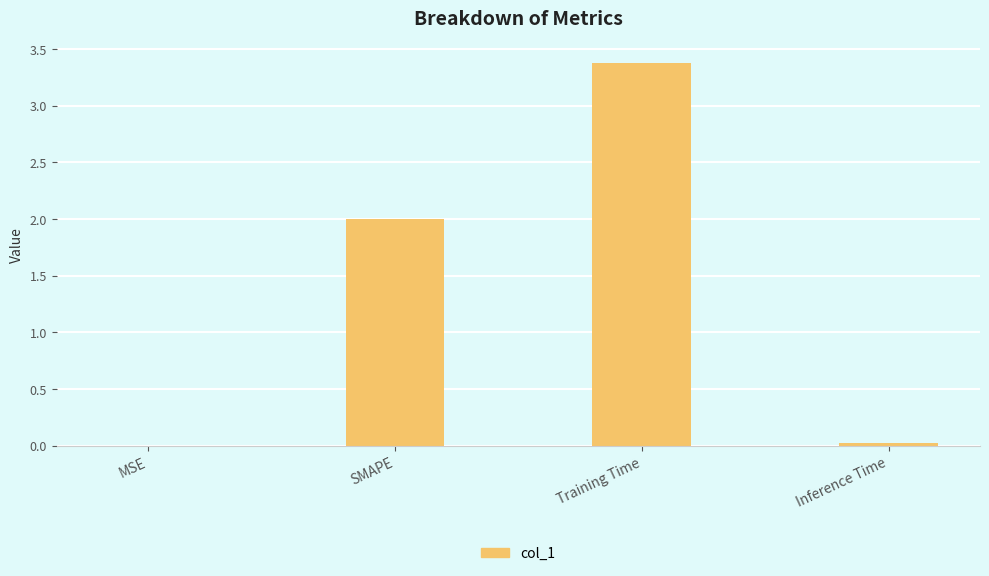

How many categories are shown in the chart?

4